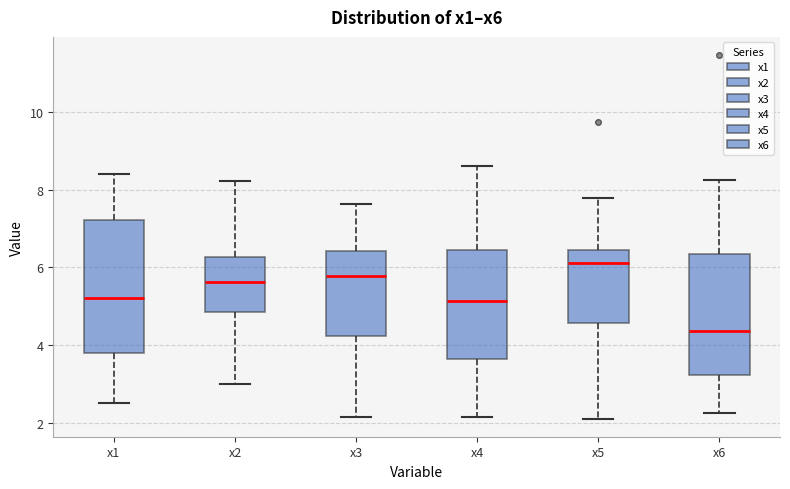

Reading left to right, read every box against the y-axis: the position of its median line, the range the box covers, and the ends of its whiskers. The values are not printed on the chart, so give them approximately, as read against the axis.

x1: median 5.2, box 3.8 to 7.2, whiskers 2.6 to 8.4
x2: median 5.6, box 4.8 to 6.2, whiskers 3.0 to 8.2
x3: median 5.8, box 4.2 to 6.4, whiskers 2.2 to 7.6
x4: median 5.2, box 3.6 to 6.4, whiskers 2.2 to 8.6
x5: median 6.2, box 4.6 to 6.4, whiskers 2.2 to 7.8
x6: median 4.4, box 3.2 to 6.4, whiskers 2.2 to 8.2